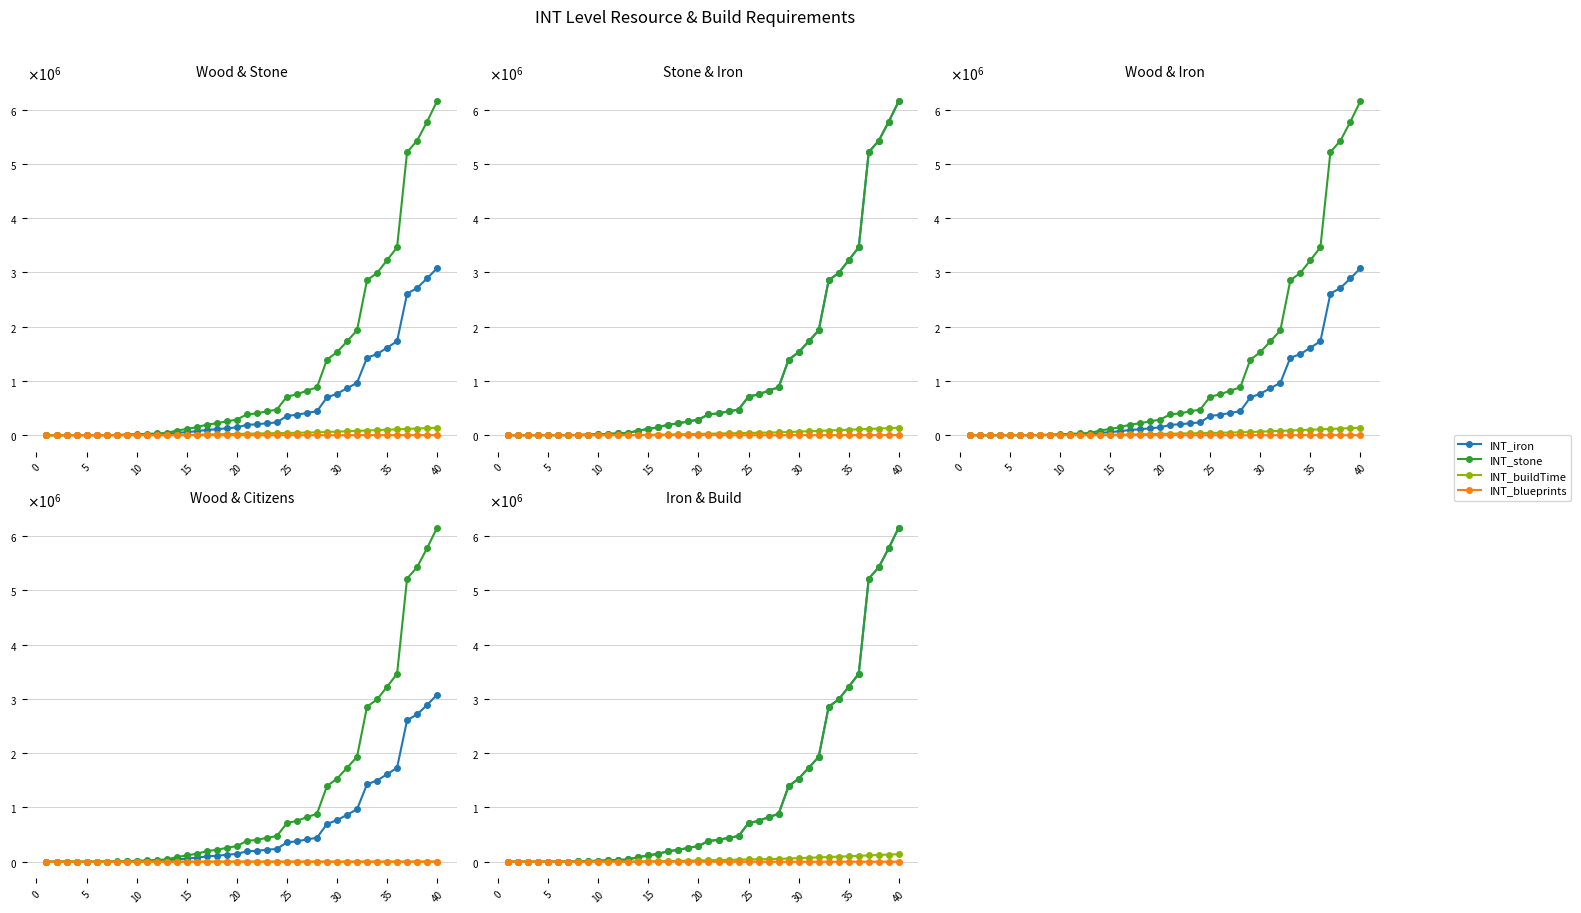

Which series has the largest total across all categories?

INT_stone